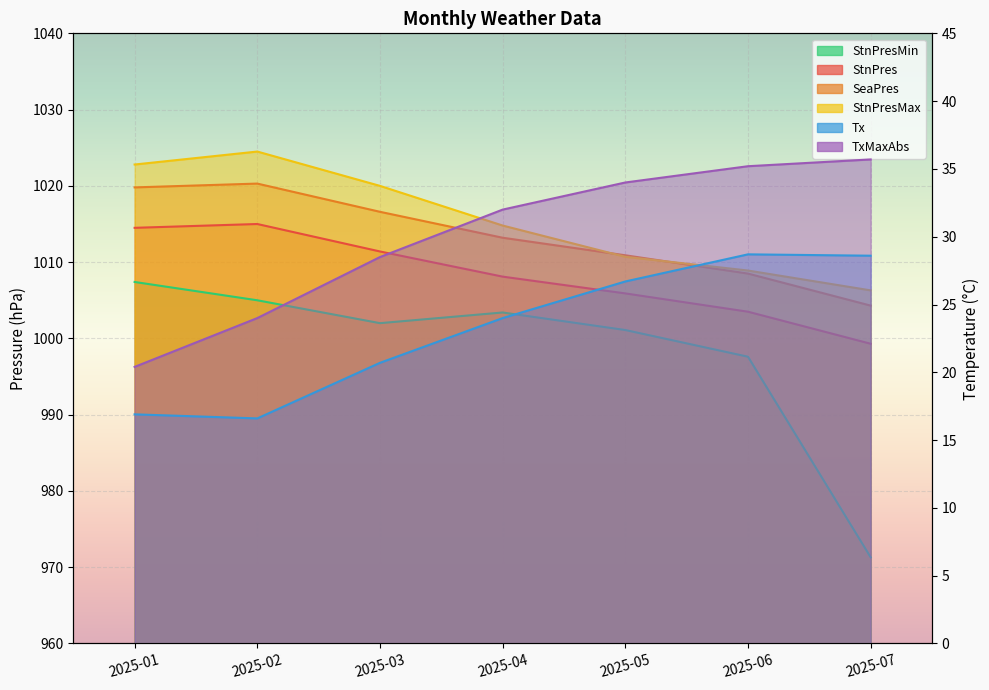

What is the spread (max minus min) of values at 2025-07?

977.7